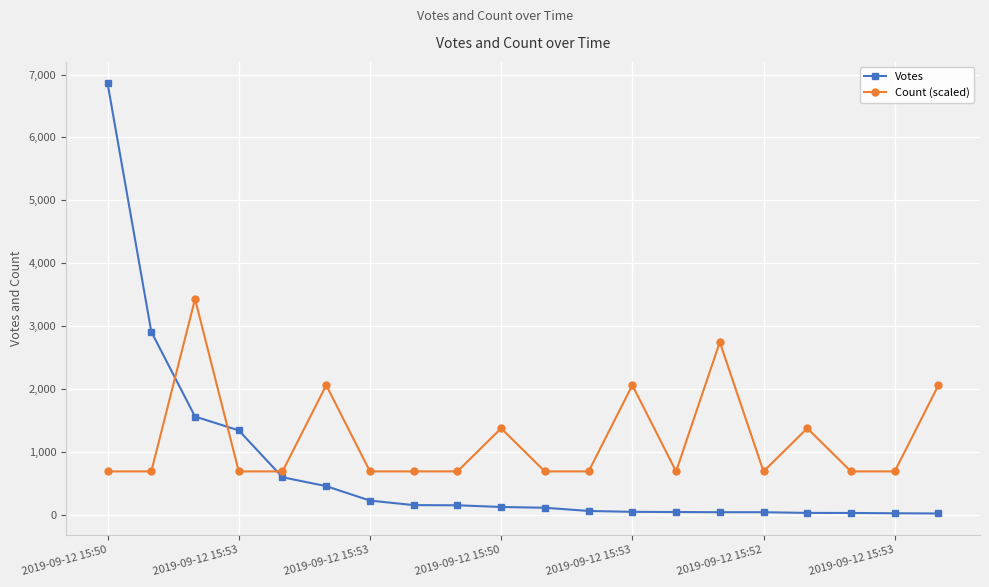

Which series has the widest spread of values?

Votes